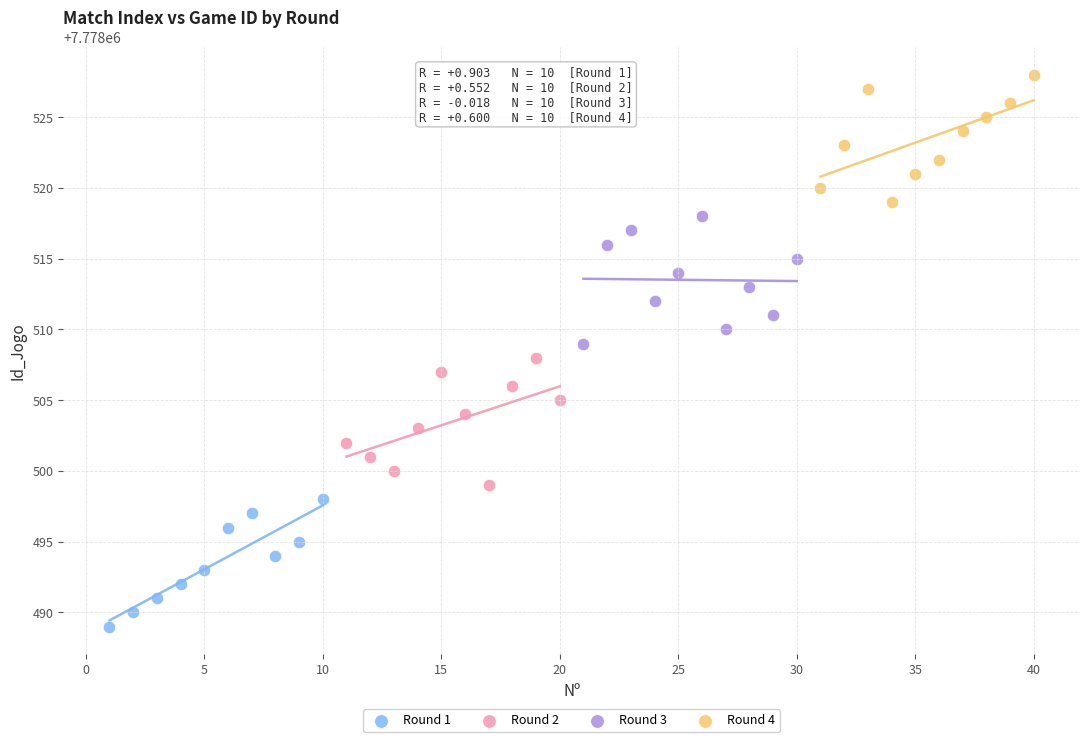

Which series reaches the maximum Y coordinate?

Round 4